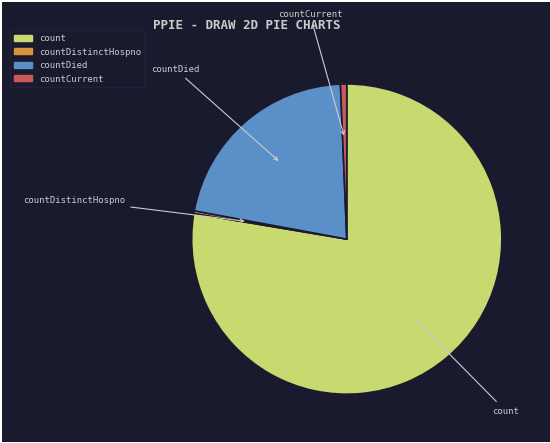

Is there a majority slice in this chart?

Yes